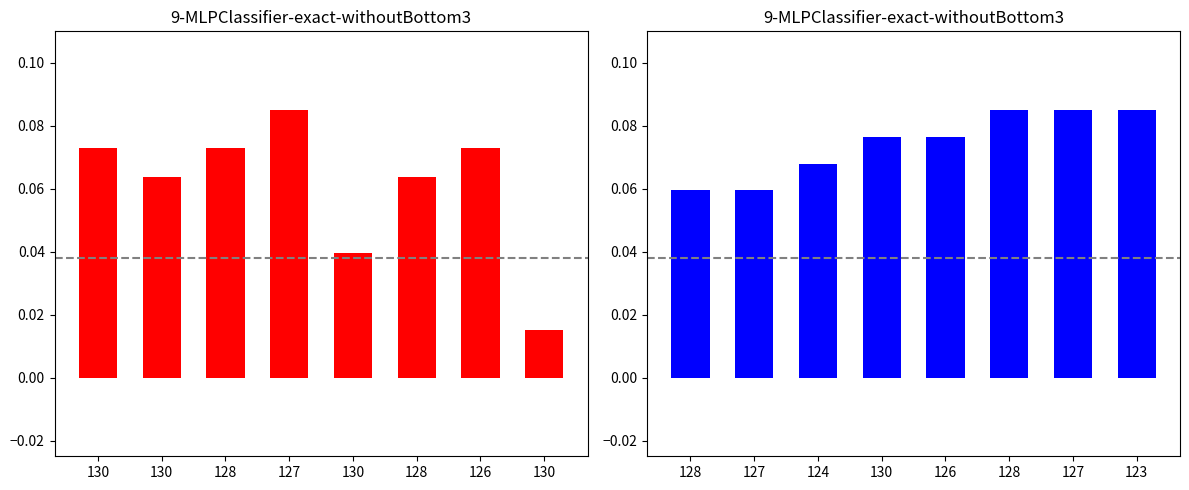

What is the label of the 1st bar from the right?

130